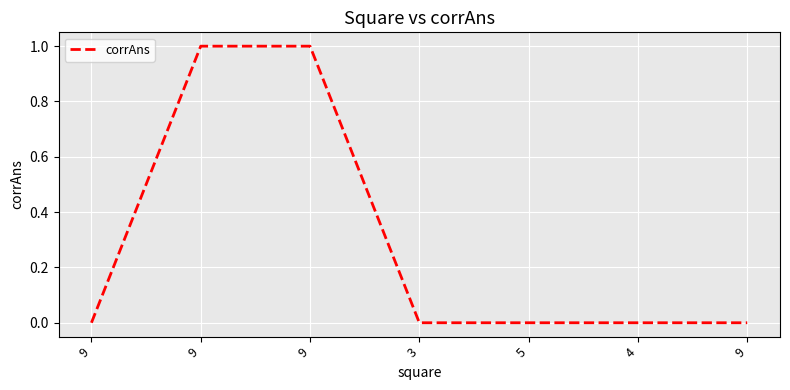

Reading right to left, transcribe all the data shown in this chart.

0	0	0	0	1	1	0